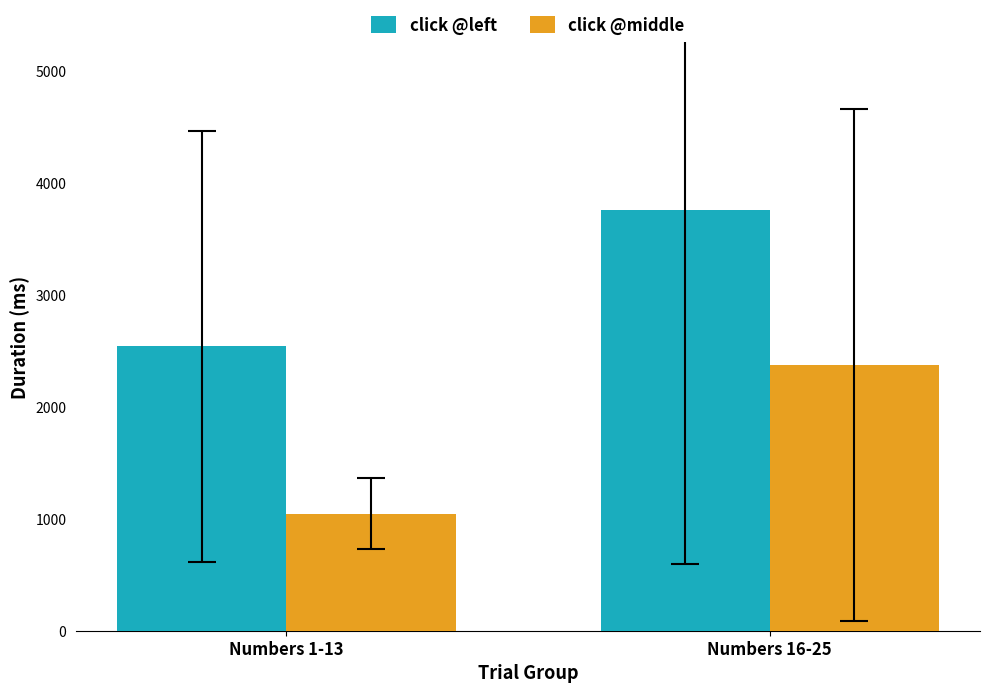

The click @left series shows 3752.6 at Numbers 16-25. True or false?

True